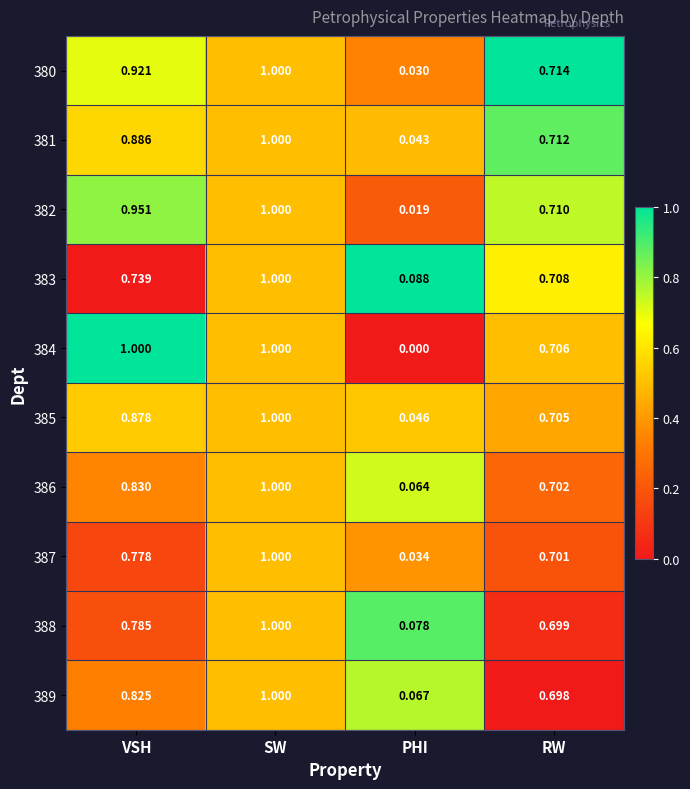

Between VSH and SW, which series saw the biggest shift?

383